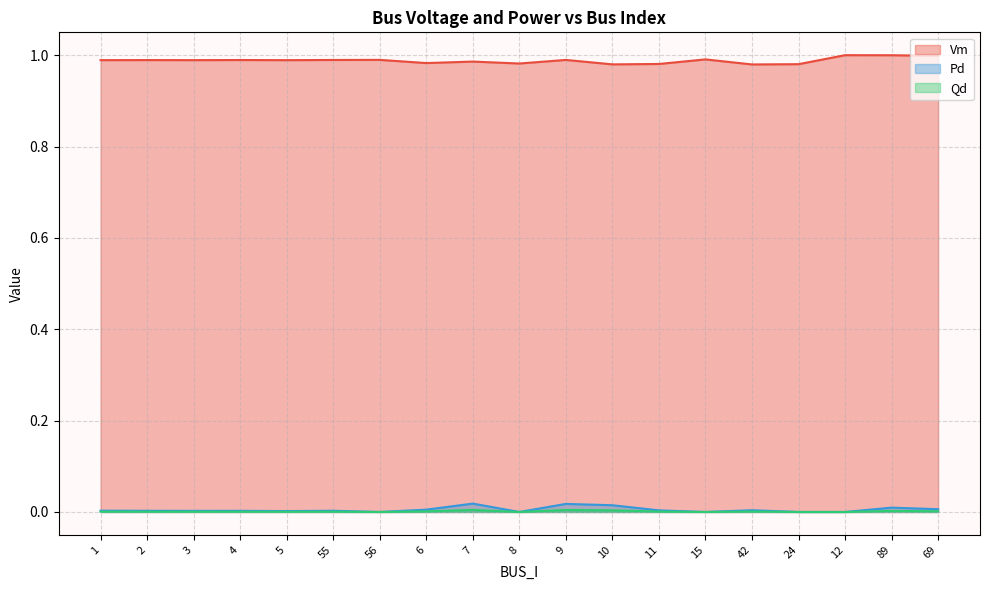

At which category is the sum across all series the highest?

89